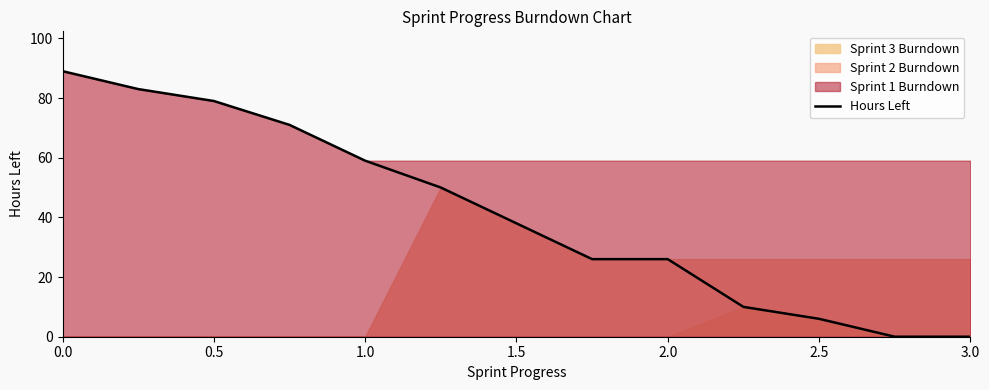

Is it true that Hours Left equals 89 at 0.0?

True